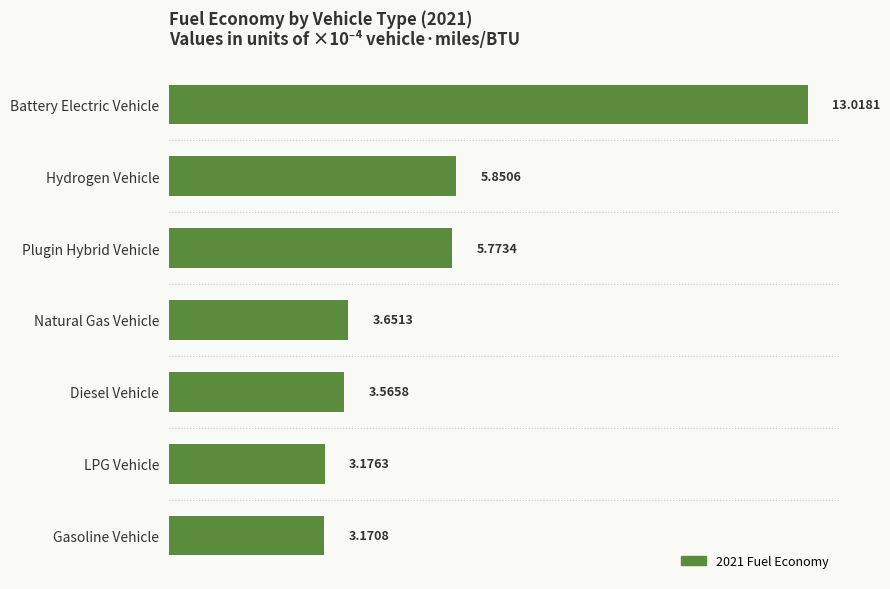

Which has a higher value, Gasoline Vehicle or Hydrogen Vehicle?

Hydrogen Vehicle